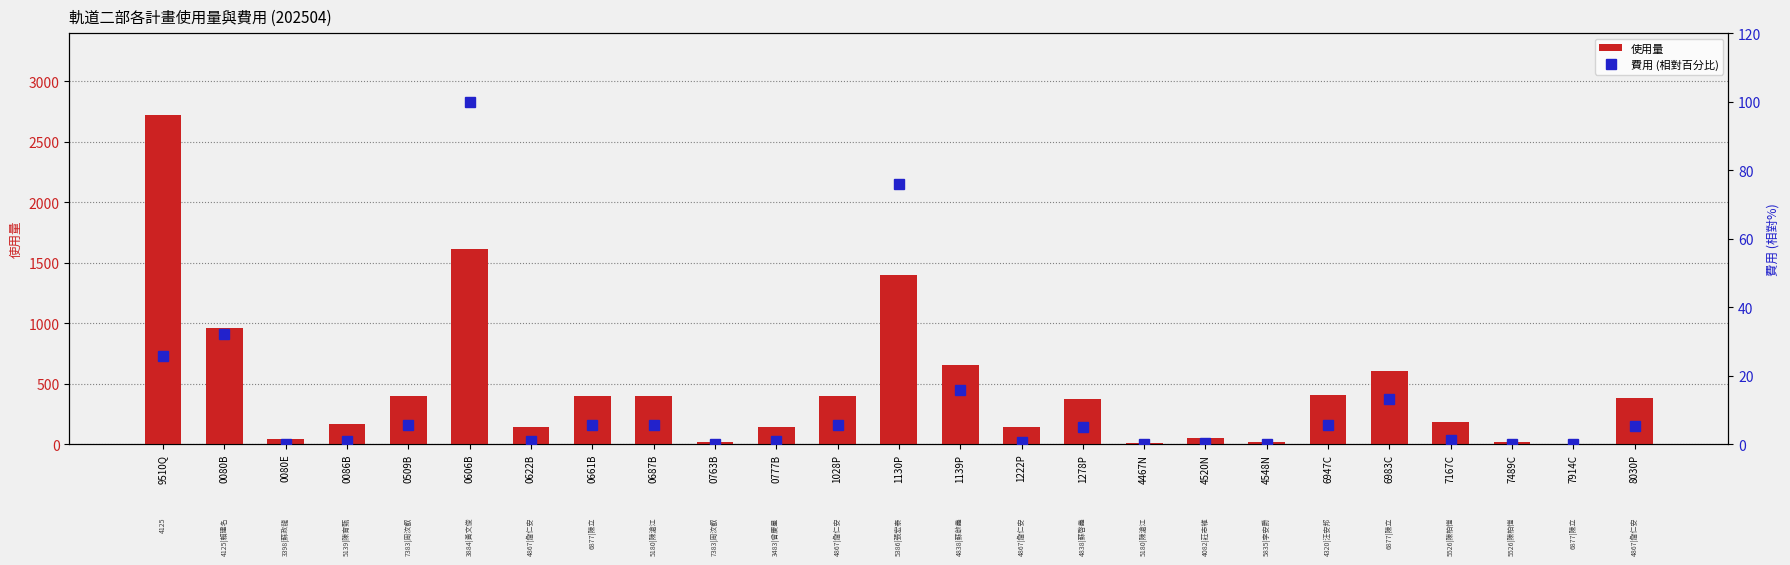

Between 1130P and 8030P, which series saw the biggest shift?

使用量